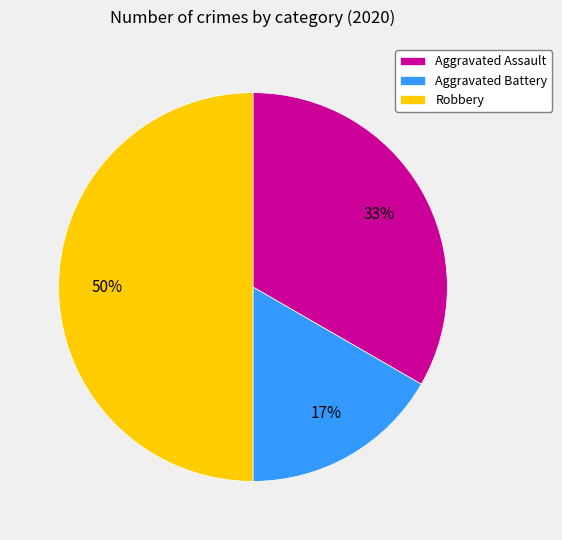

Is it true that Aggravated Assault is 33% of the pie?

True